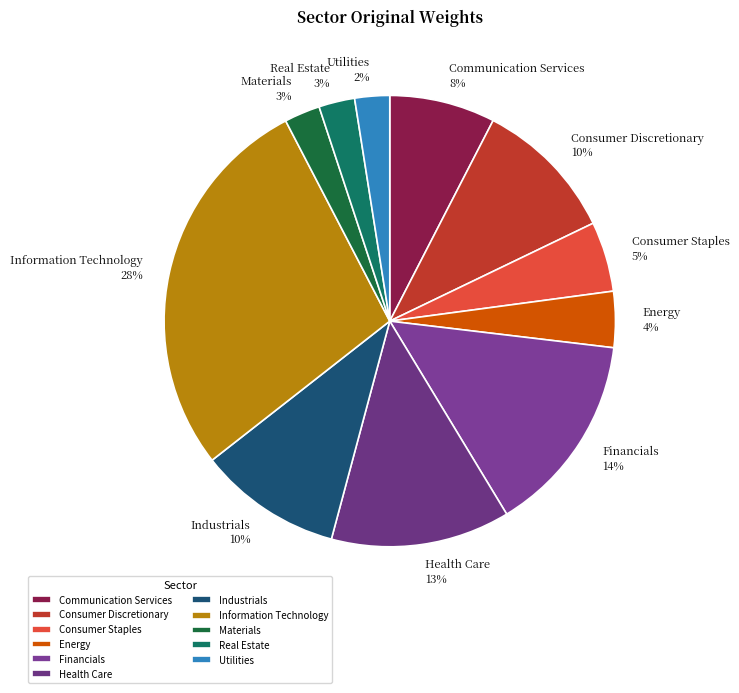

What is the ratio of the value at Consumer Staples 5% to the value at Consumer Discretionary 10%?

0.5